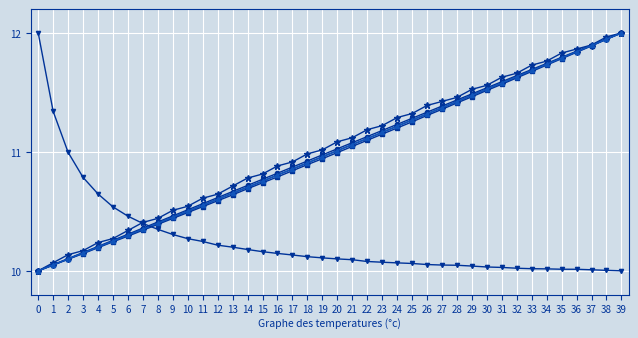

At which category is the sum across all series the highest?

39